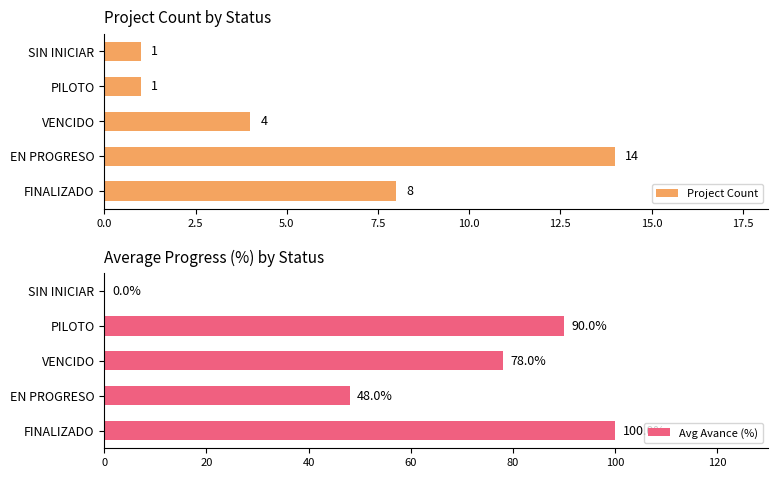

True or false: Avg Avance (%) has a value of 78 at VENCIDO.

True